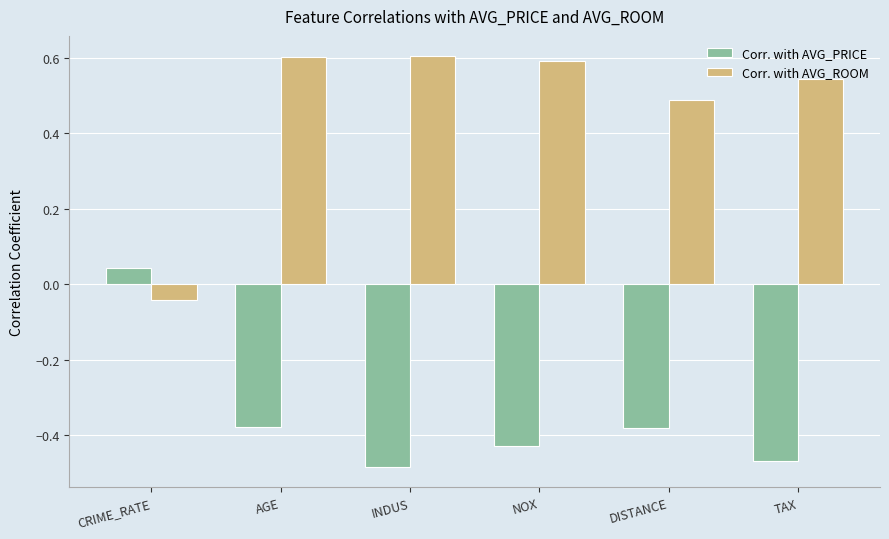

What is the greatest value displayed?

0.6